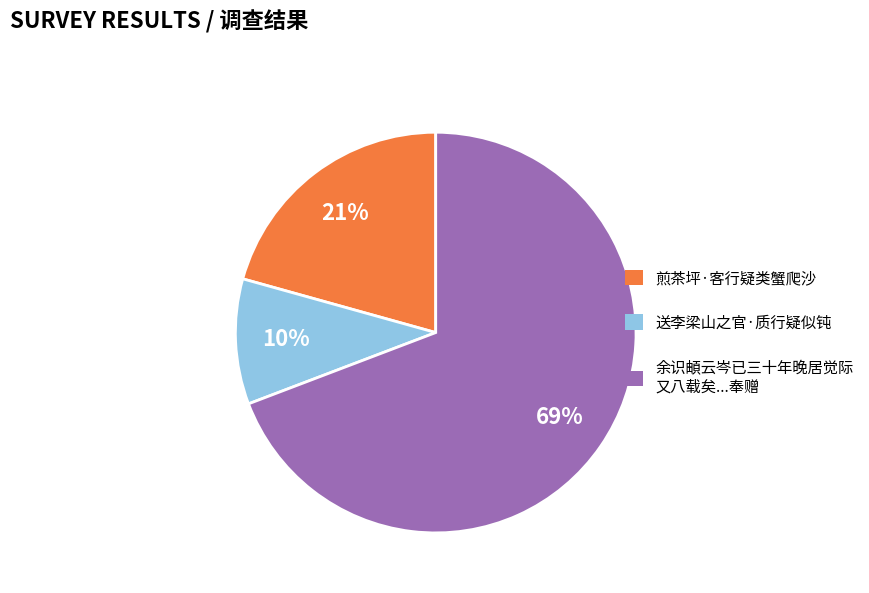

Is the sum of 余识頔云岑已三十年晚居觉际 又八载矣...奉赠 and 煎茶坪·客行疑类蟹爬沙 greater than half?

Yes